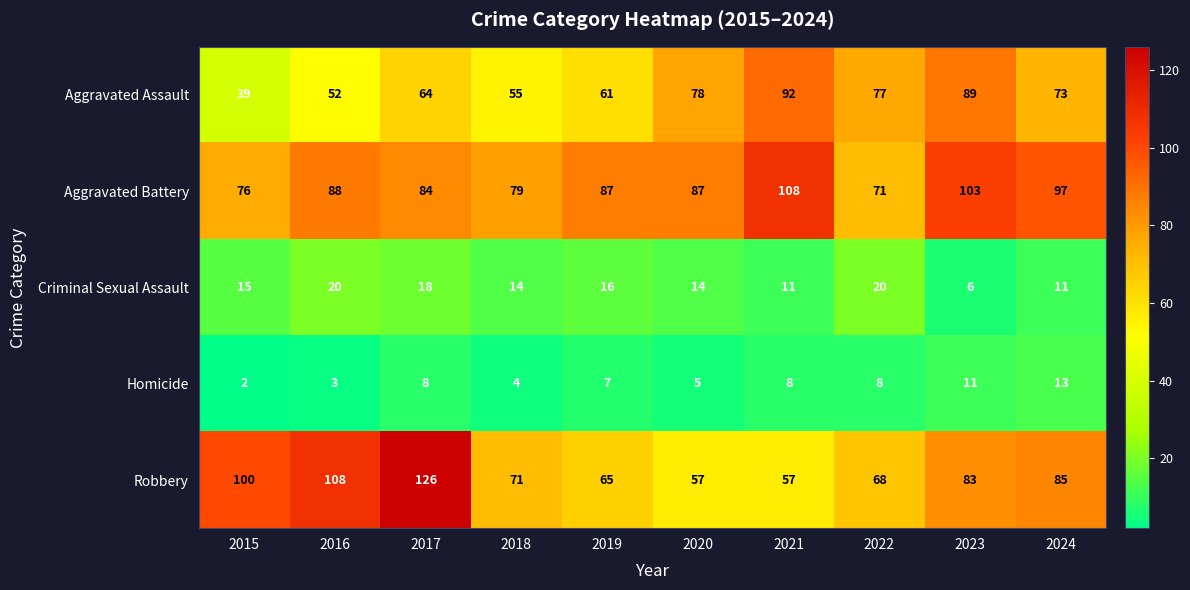

How many data points in Aggravated Assault are less than 73?

5